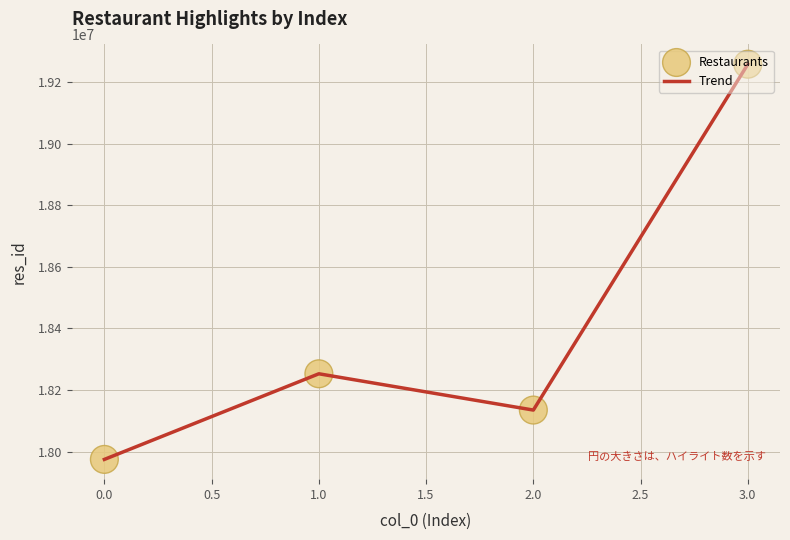

What value does the data have at 3.0, to the nearest 50?

19257800